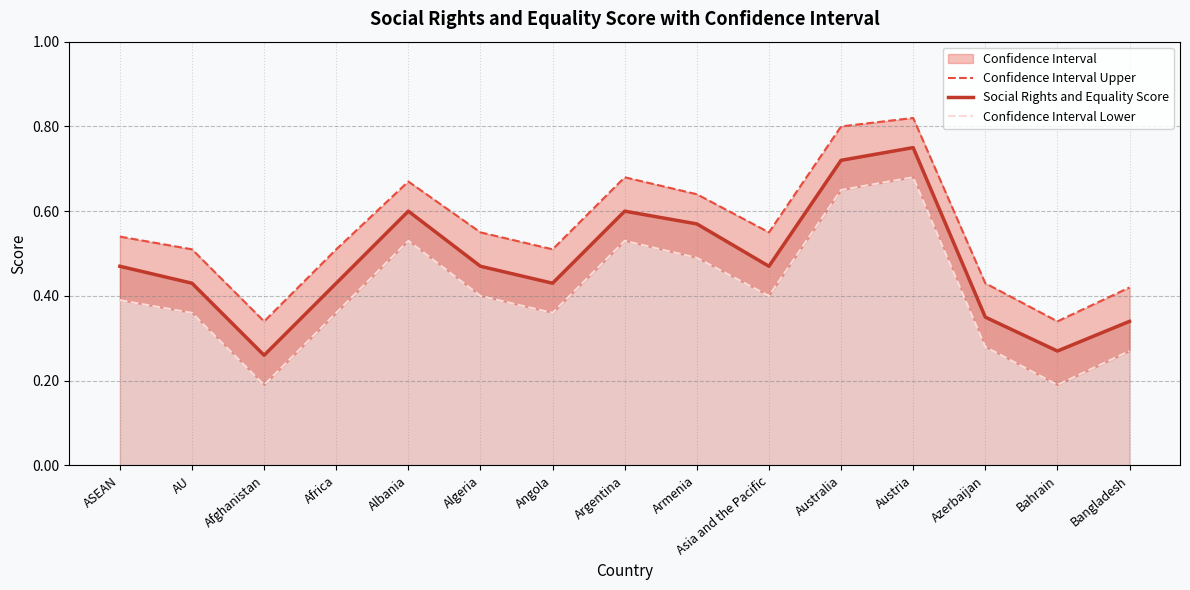

At which label is Confidence Interval Lower closest to 0?

Afghanistan